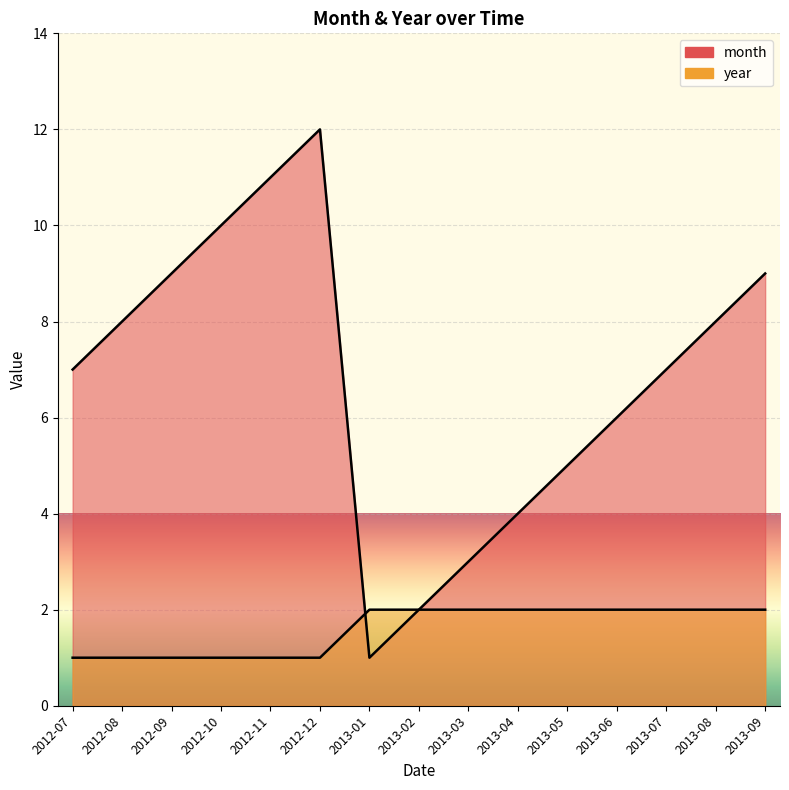

Does the chart display data point markers on the line(s)?

No